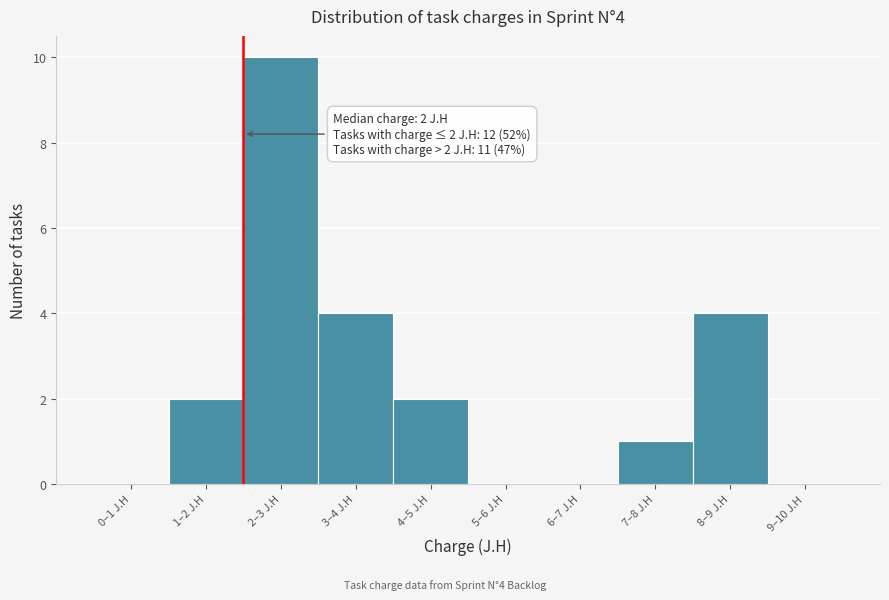

Reading right to left, list all the values displayed in this chart.

9–10 J.H=0	8–9 J.H=4	7–8 J.H=1	6–7 J.H=0	5–6 J.H=0	4–5 J.H=2	3–4 J.H=4	2–3 J.H=10	1–2 J.H=2	0–1 J.H=0